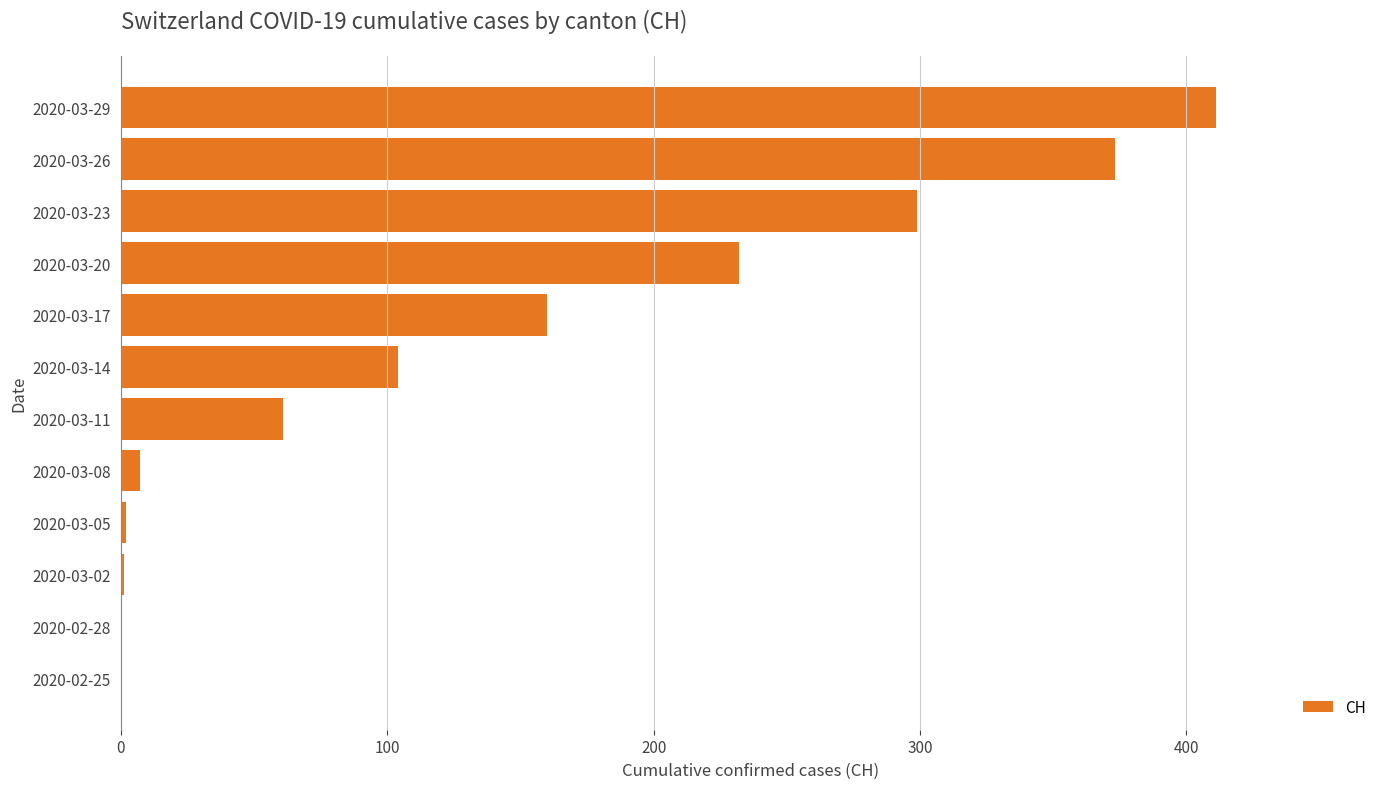

Which has a higher value, 2020-03-29 or 2020-03-20?

2020-03-29